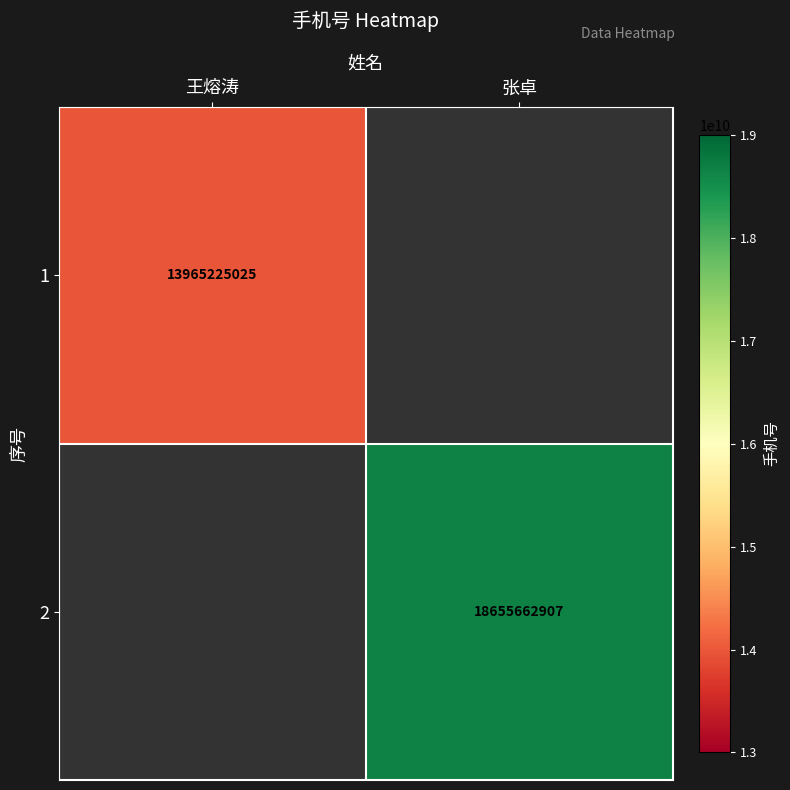

The value of 2 at 张卓 is 29055113738. True or false?

False